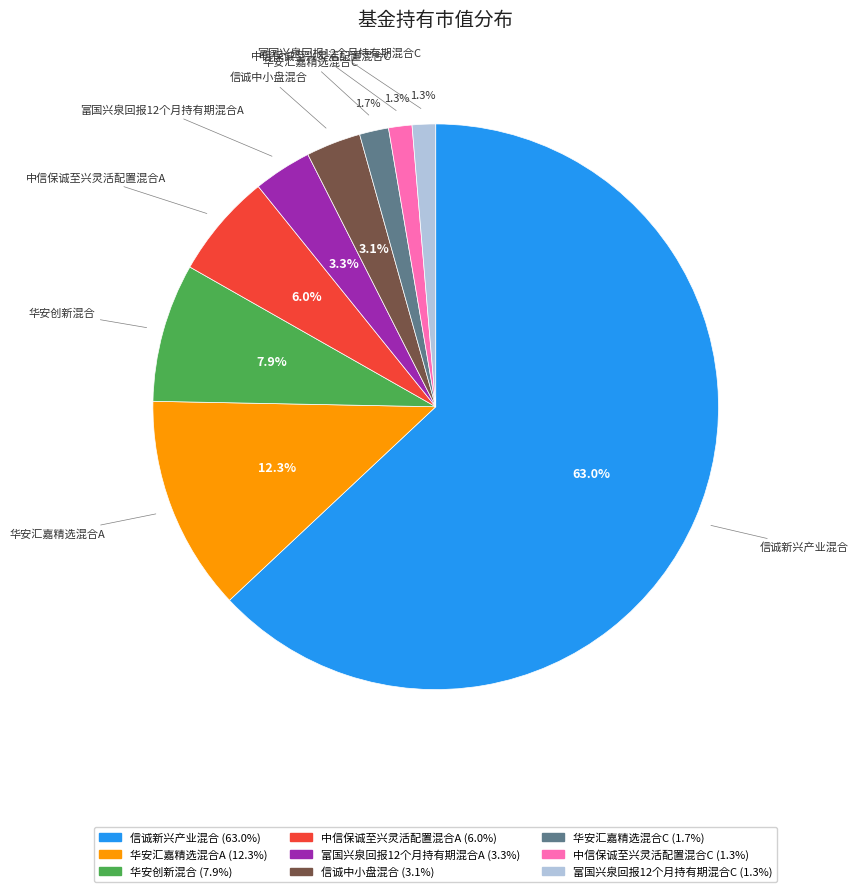

What percentage is NOT represented by 华安汇嘉精选混合C?

98.3%